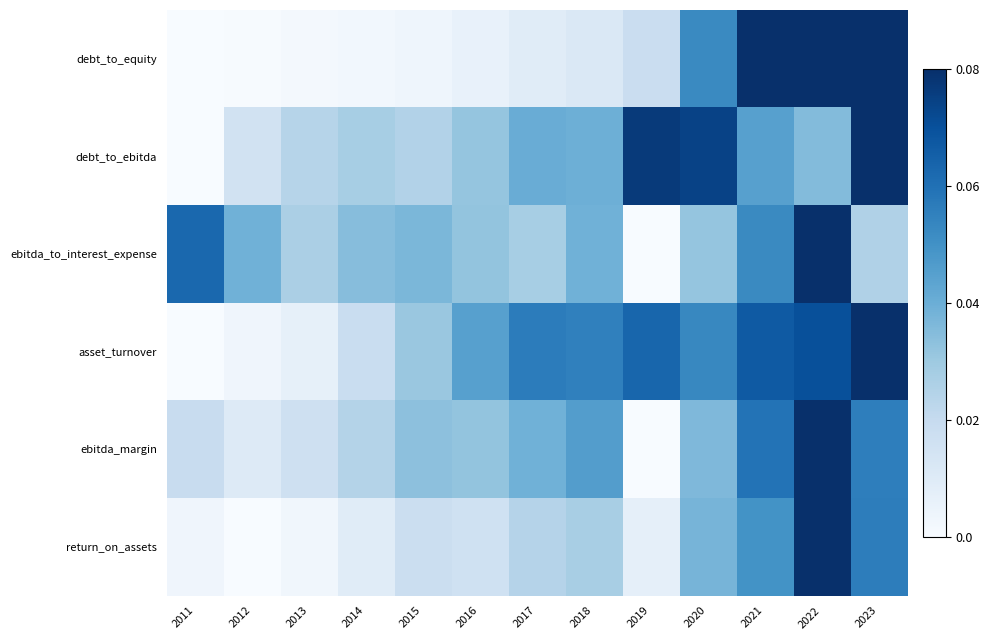

What is the spread (max minus min) of values at 2016?

0.5